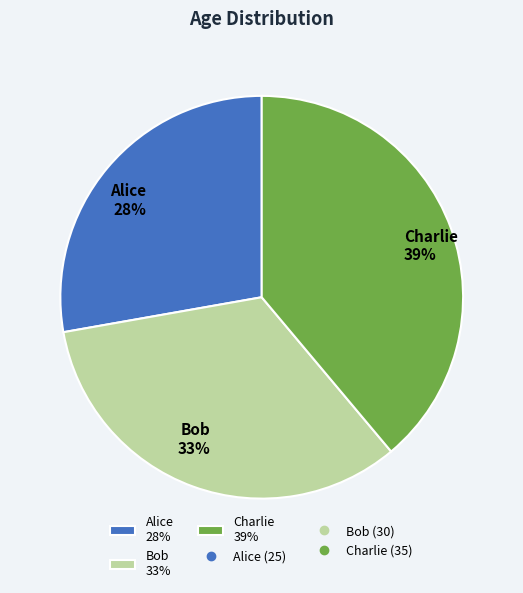

The Bob slice represents 39% of the pie. True or false?

False